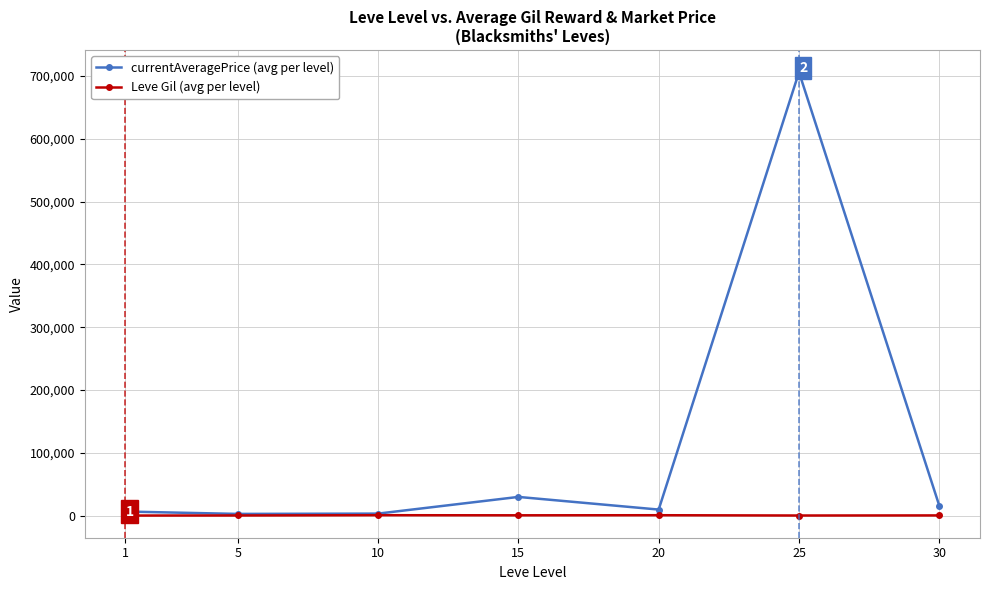

What is the average value of the Leve Gil (avg per level) series?

504.5